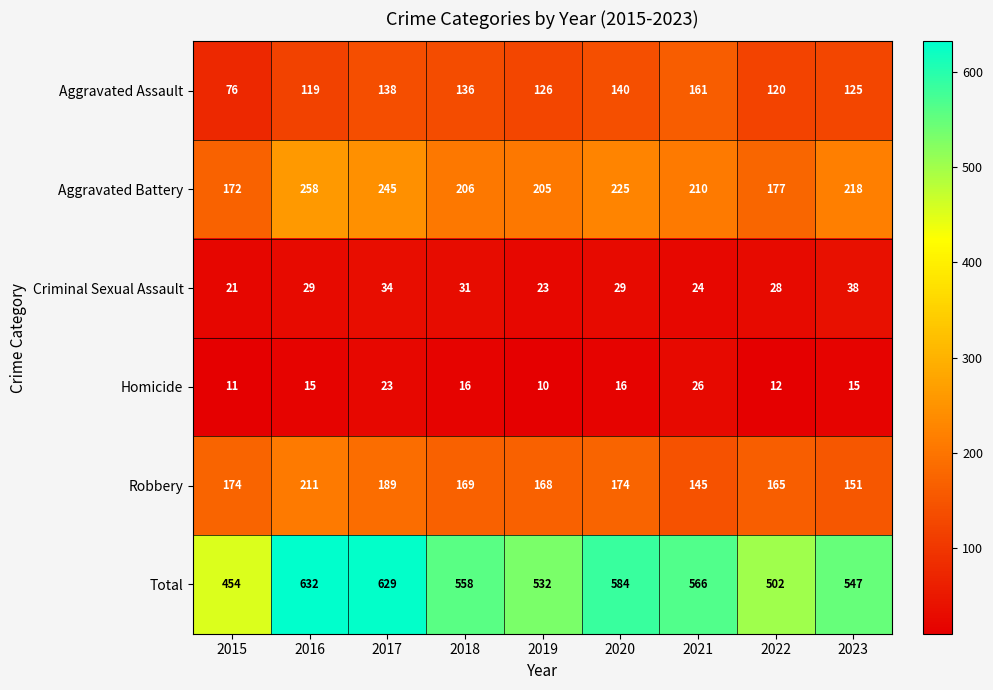

The value of Robbery at 2016 is 211. True or false?

True